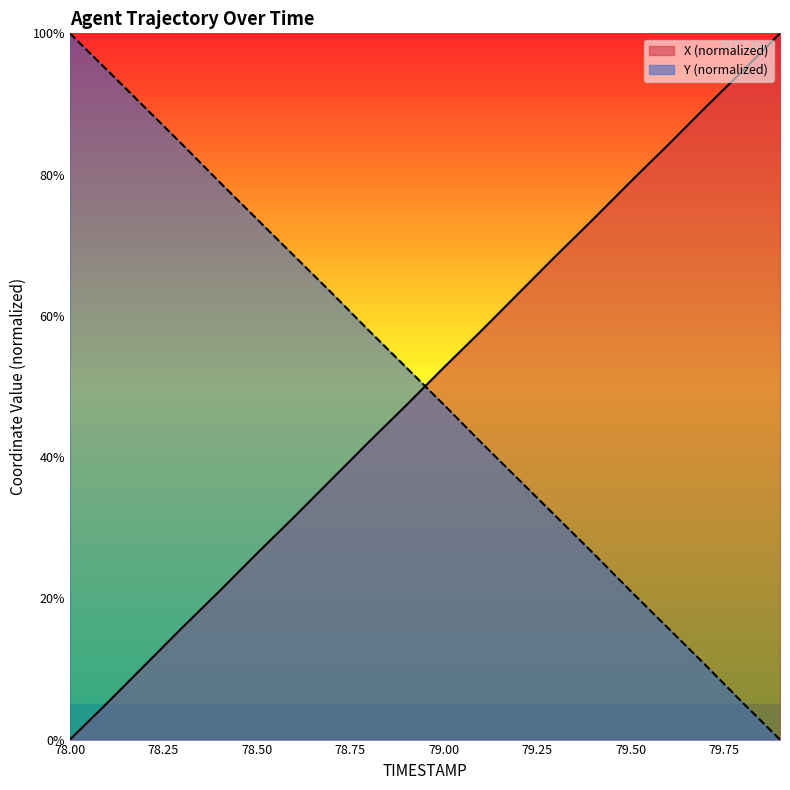

What are all the series names shown in the legend?

X (normalized), Y (normalized)